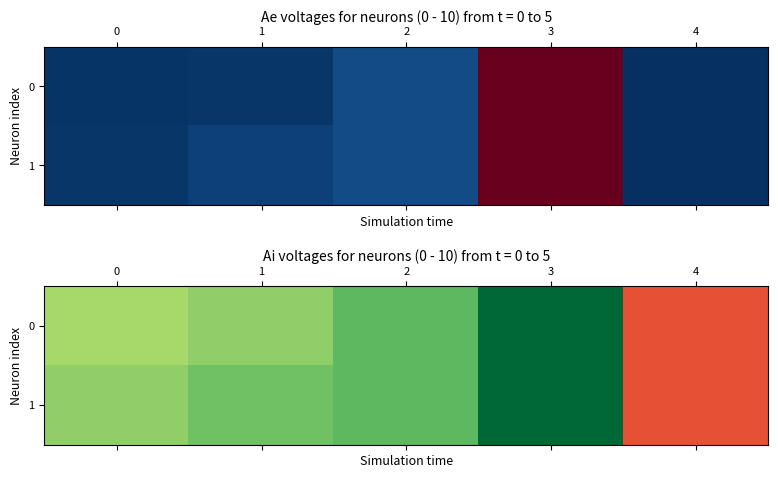

Which series has the largest total across all categories?

1